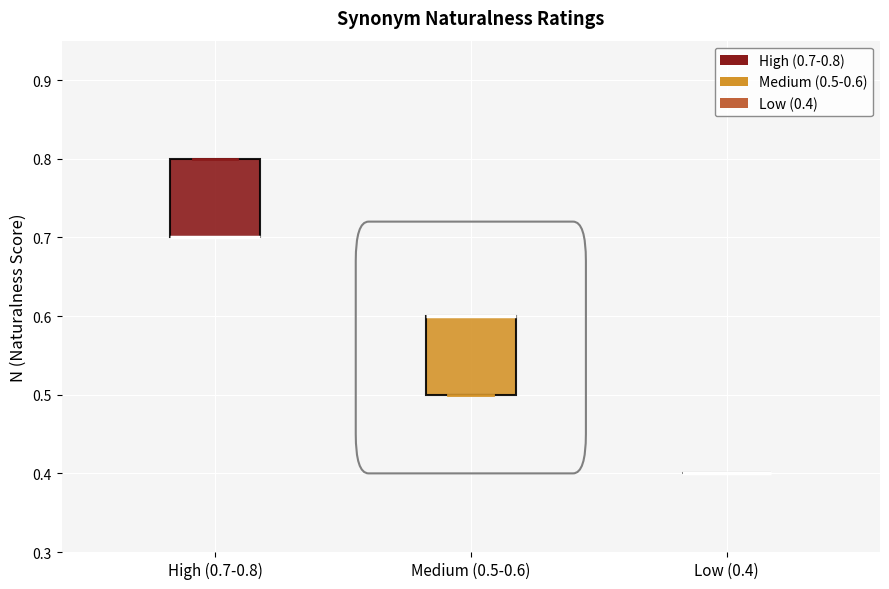

Reading left to right, transcribe this box plot: for each box, give where its median line is, the range the box spans, and where its two whiskers end, as read against the y-axis. The values are not printed on the chart, so give them approximately, as read against the axis.

High (0.7-0.8): median 0.7 (drawn on the box's lower edge), box 0.7 to 0.8, whiskers 0.7 to 0.8
Medium (0.5-0.6): median 0.6 (drawn on the box's upper edge), box 0.5 to 0.6, whiskers 0.5 to 0.6
Low (0.4): box collapsed to a line at 0.4, whiskers 0.4 to 0.4